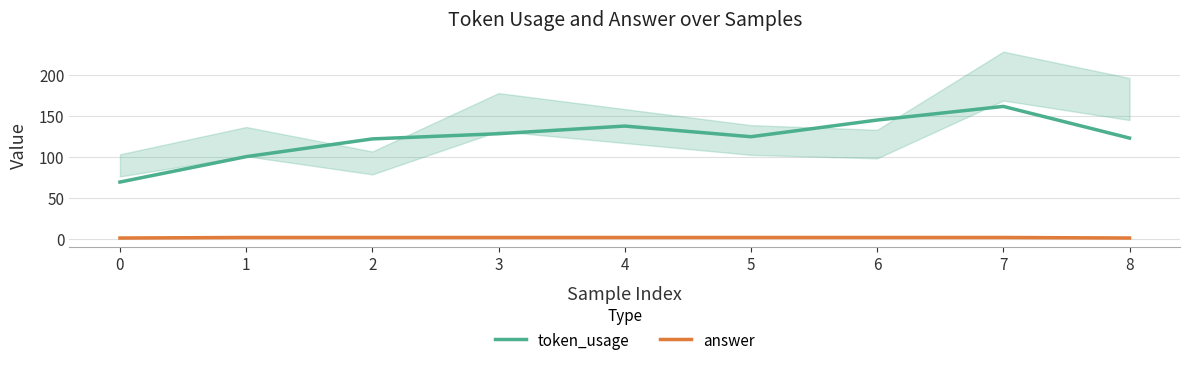

List the labels in order of answer value, largest first.

1, 2, 3, 4, 5, 6, 7, 0, 8